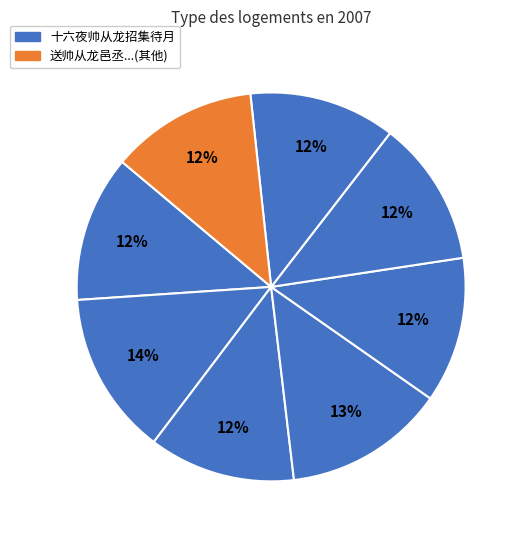

How many slices are in this pie chart?

8